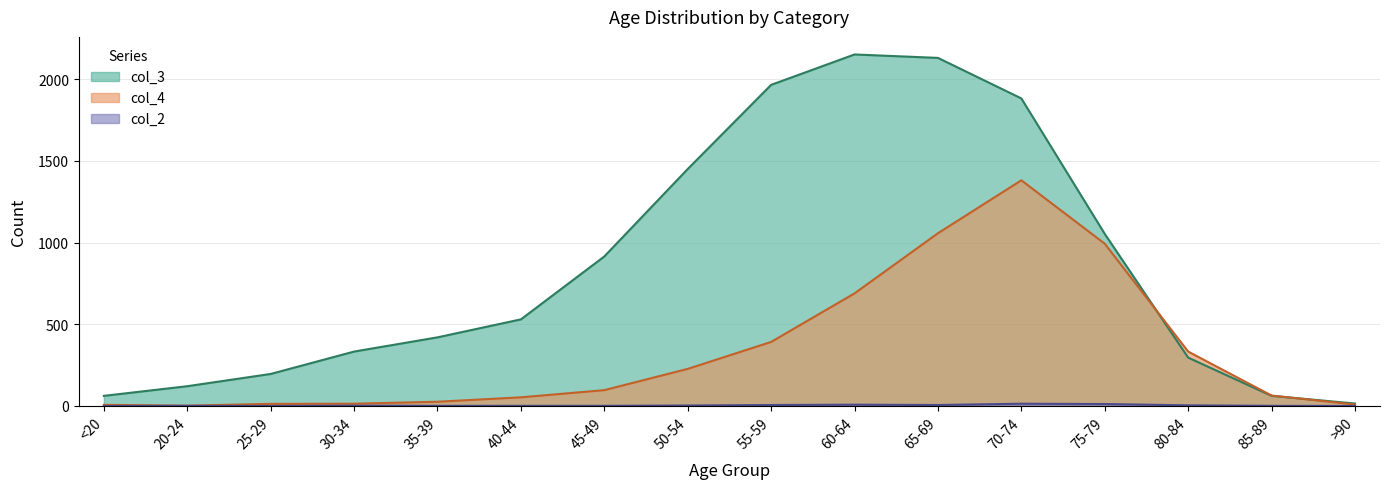

Does the chart have visible grid lines?

Yes